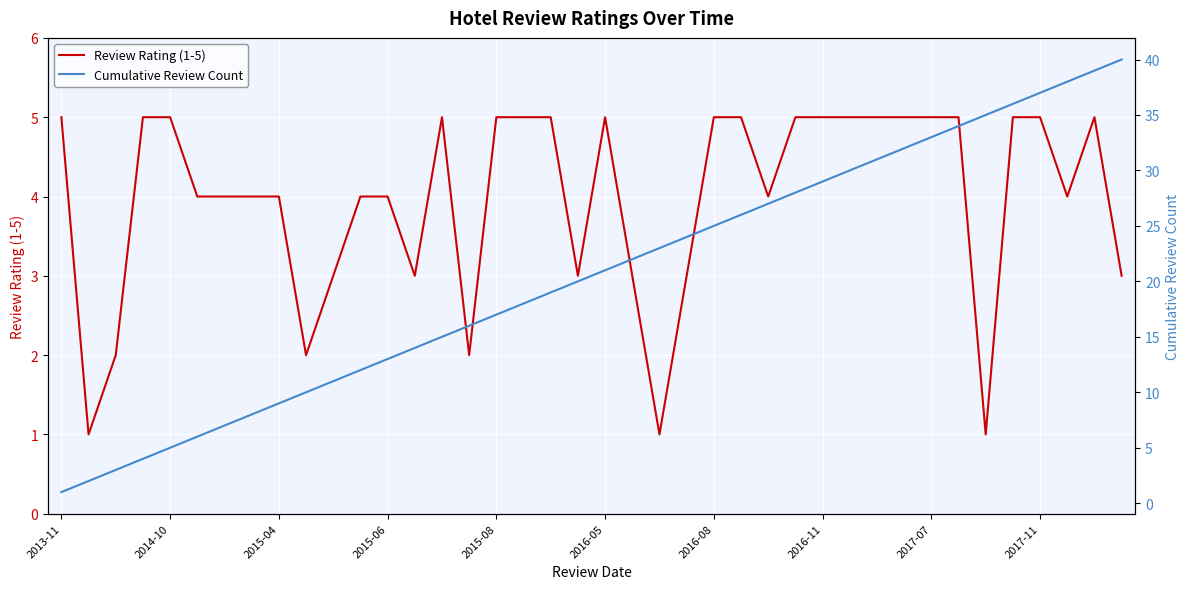

What is the lowest value of the Cumulative Review Count series?

1